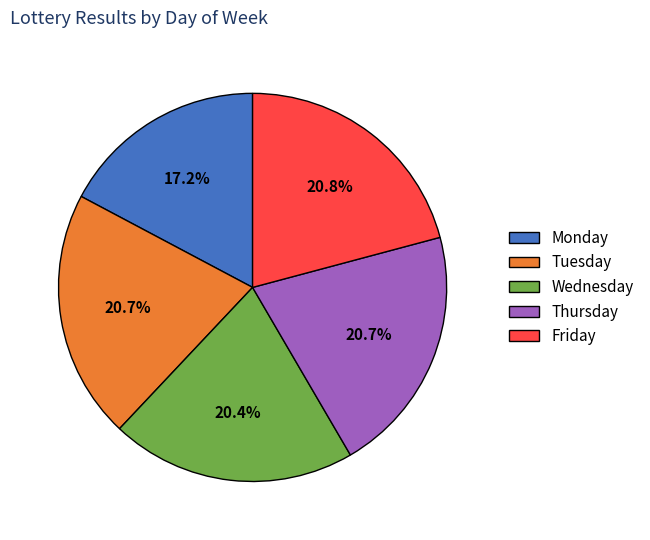

Count the number of slices in the pie.

5